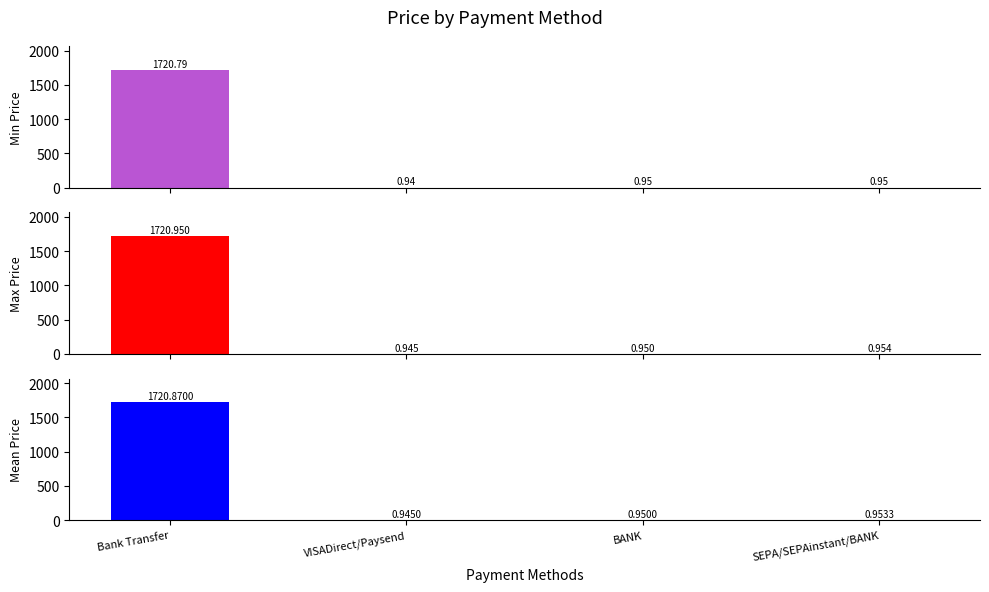

Is the value of Max Price at VISADirect/Paysend greater than the value of Mean Price at Bank Transfer?

No